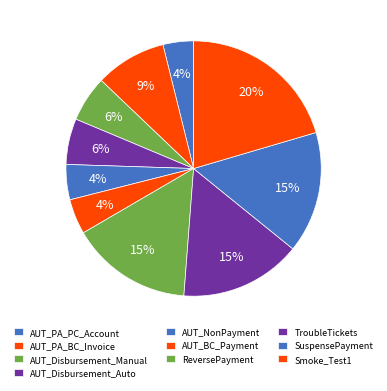

How many segments does this pie chart have?

10